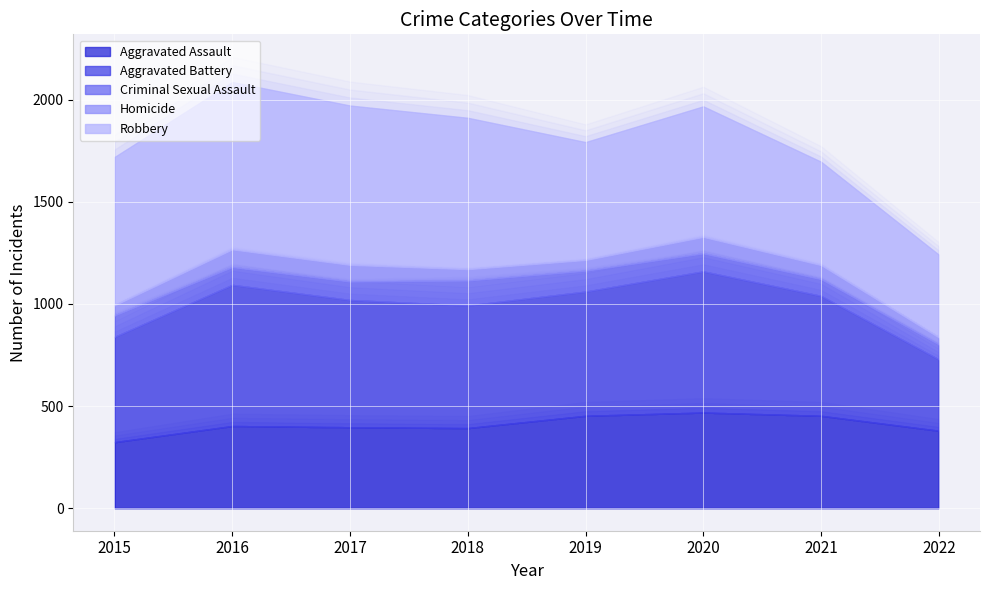

What is the difference between the highest and lowest values at 2018?

685